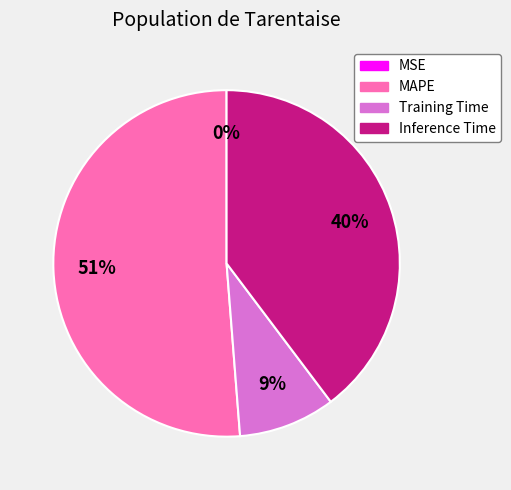

Which has a higher value, Inference Time or Training Time?

Inference Time